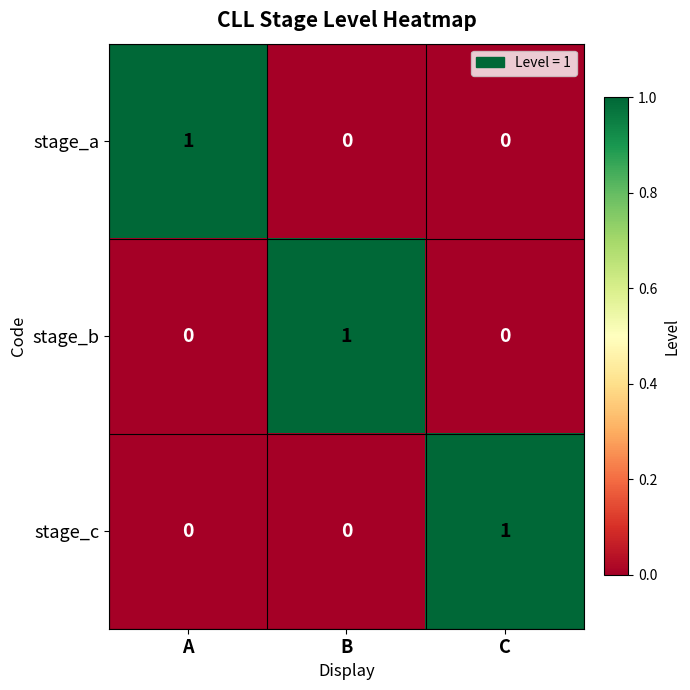

Reading left to right, what are all the values shown in this chart?

stage_a: 1	0	0
stage_b: 0	1	0
stage_c: 0	0	1